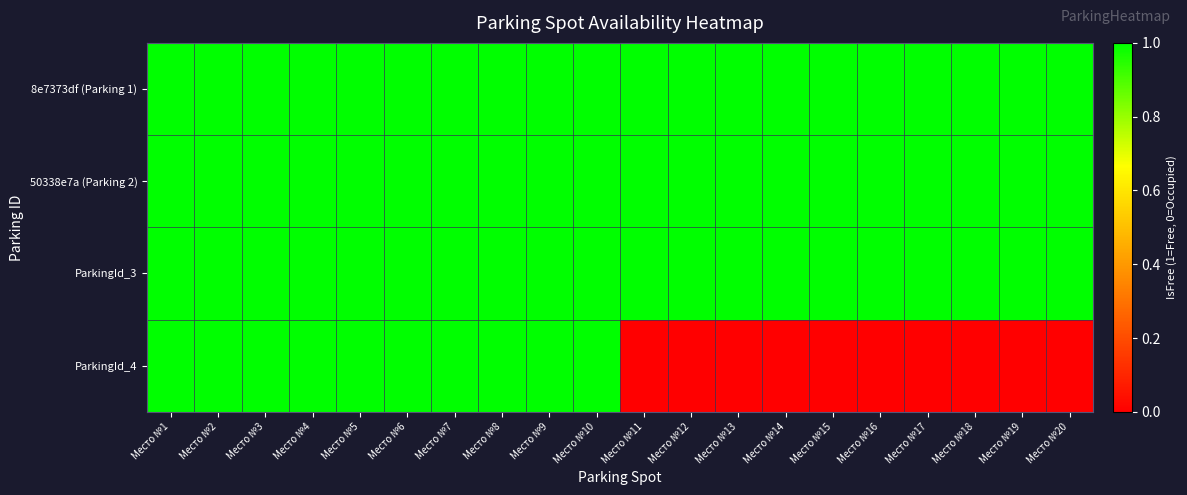

Reading right to left, transcribe all the data shown in this chart.

8e7373df (Parking 1): Место №20=1	Место №19=1	Место №18=1	Место №17=1	Место №16=1	Место №15=1	Место №14=1	Место №13=1	Место №12=1	Место №11=1	Место №10=1	Место №9=1	Место №8=1	Место №7=1	Место №6=1	Место №5=1	Место №4=1	Место №3=1	Место №2=1	Место №1=1
50338e7a (Parking 2): Место №20=1	Место №19=1	Место №18=1	Место №17=1	Место №16=1	Место №15=1	Место №14=1	Место №13=1	Место №12=1	Место №11=1	Место №10=1	Место №9=1	Место №8=1	Место №7=1	Место №6=1	Место №5=1	Место №4=1	Место №3=1	Место №2=1	Место №1=1
ParkingId_3: Место №20=1	Место №19=1	Место №18=1	Место №17=1	Место №16=1	Место №15=1	Место №14=1	Место №13=1	Место №12=1	Место №11=1	Место №10=1	Место №9=1	Место №8=1	Место №7=1	Место №6=1	Место №5=1	Место №4=1	Место №3=1	Место №2=1	Место №1=1
ParkingId_4: Место №20=0	Место №19=0	Место №18=0	Место №17=0	Место №16=0	Место №15=0	Место №14=0	Место №13=0	Место №12=0	Место №11=0	Место №10=1	Место №9=1	Место №8=1	Место №7=1	Место №6=1	Место №5=1	Место №4=1	Место №3=1	Место №2=1	Место №1=1